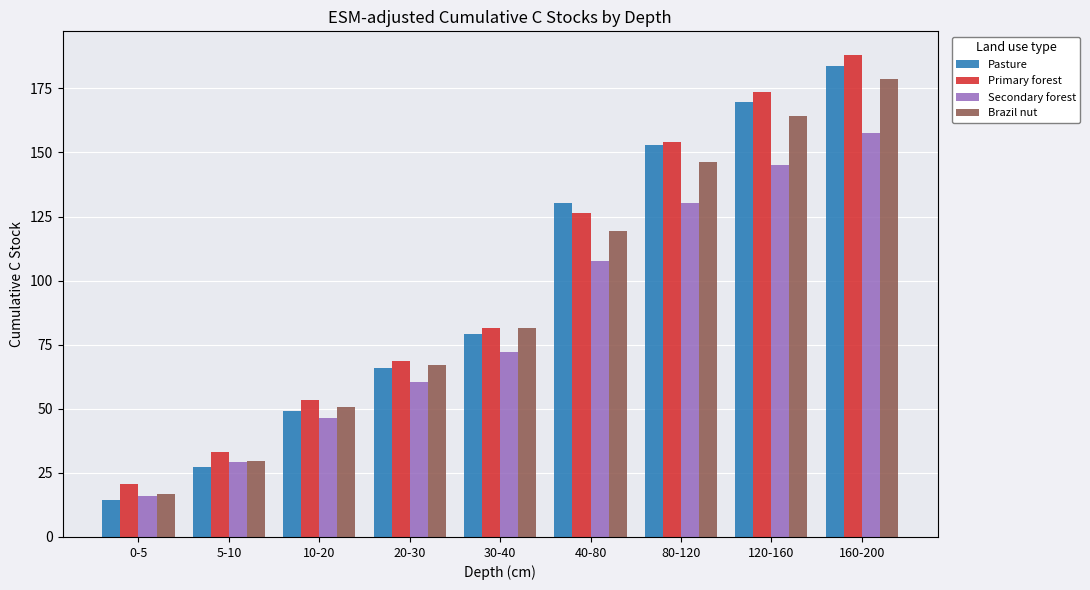

What is the sum of the Secondary forest values at 120-160 and 80-120?

275.3